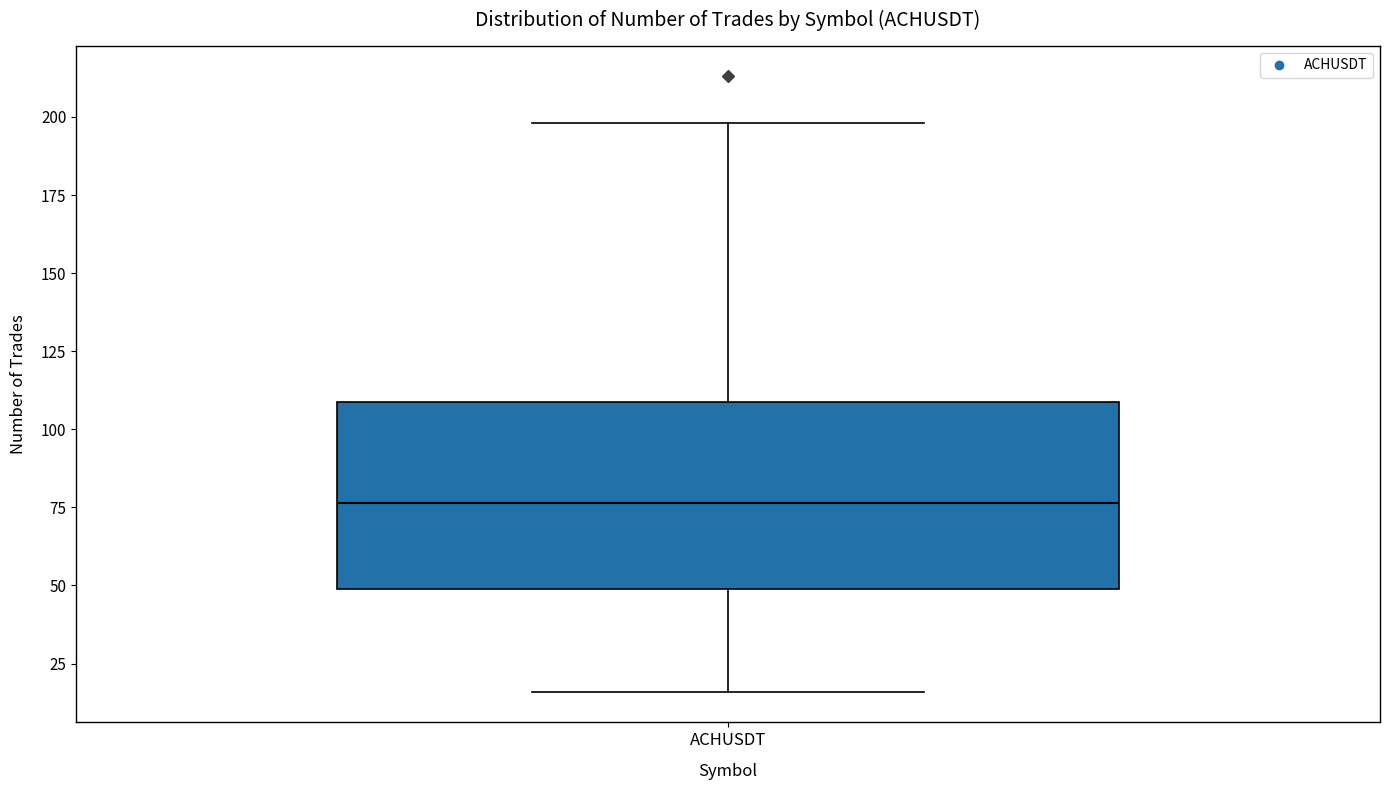

Where does the upper whisker of the box for ACHUSDT end on the y-axis? The values are not printed on the chart, so give them approximately, as read against the axis.

200